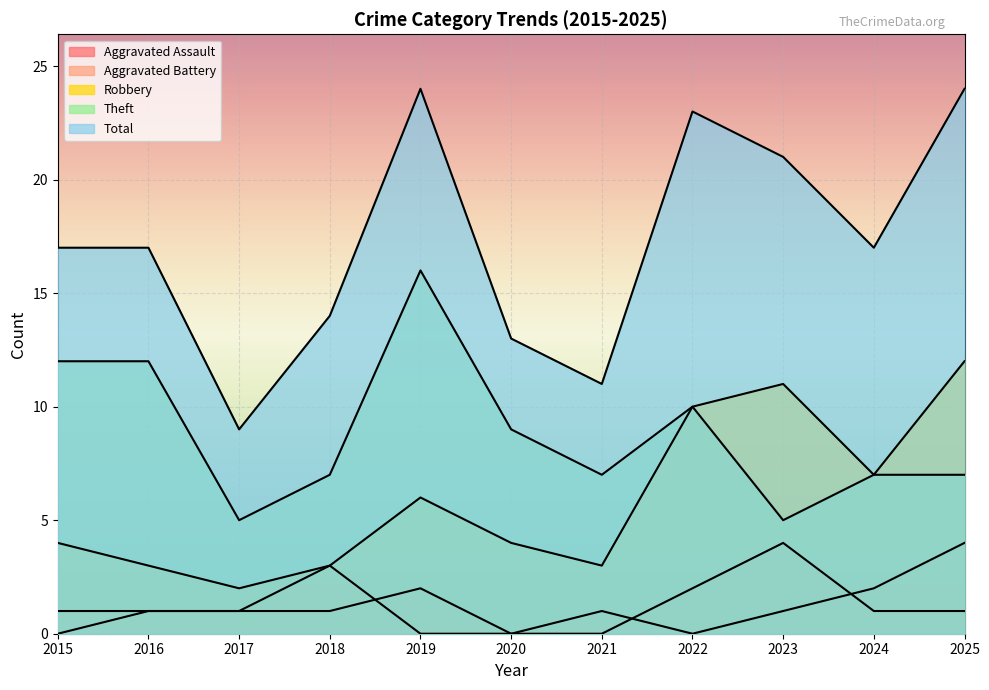

What is the value of the Aggravated Assault point at the 9th from the left?

4